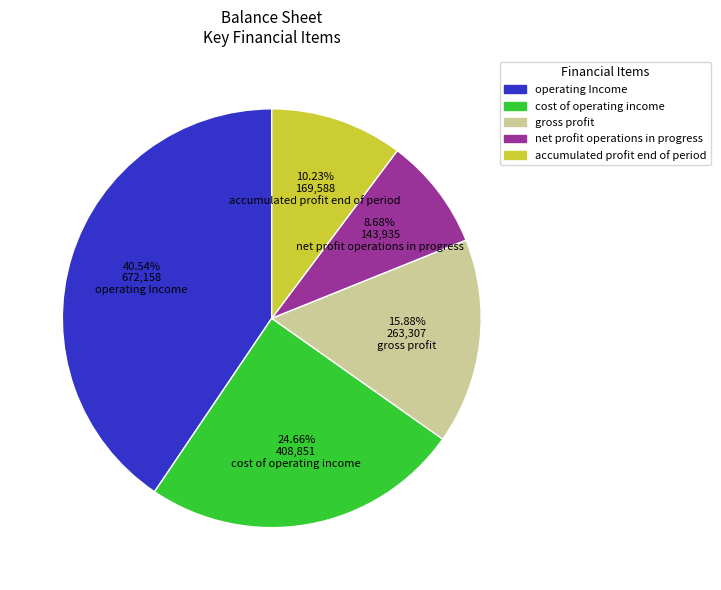

Does any single category account for the majority?

No